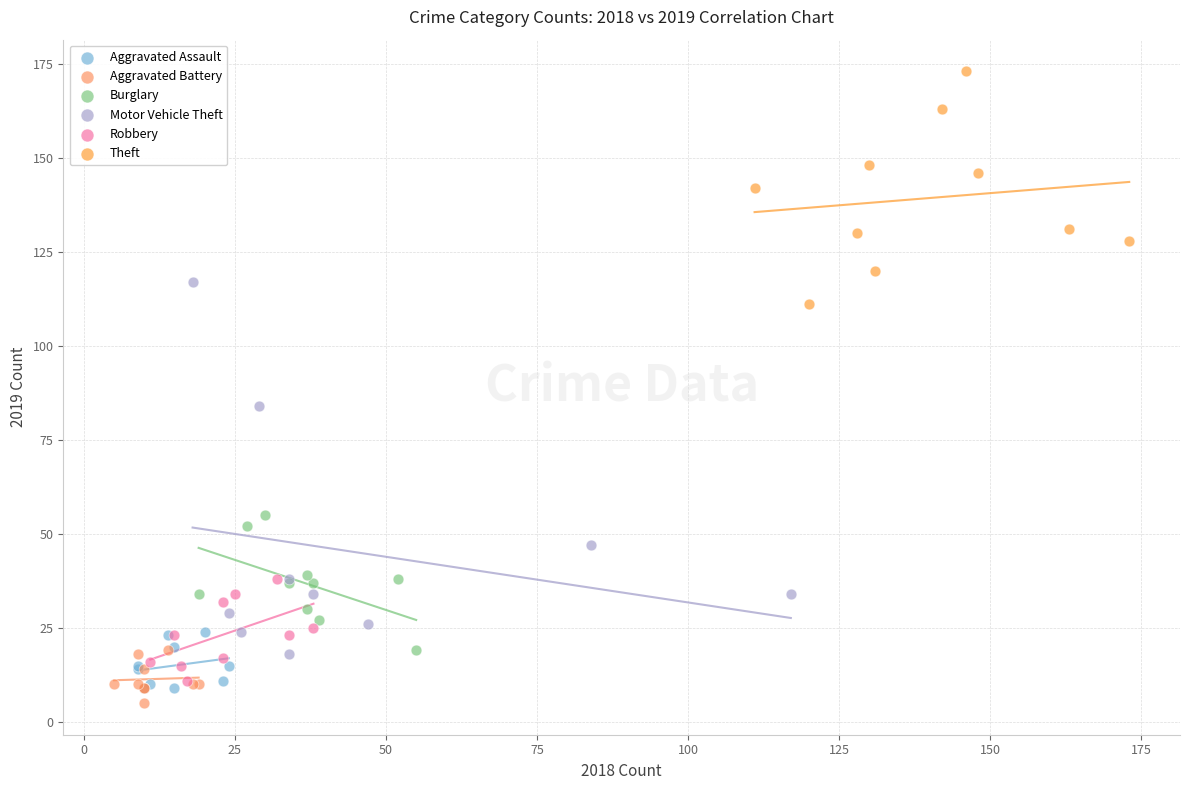

Which series has the widest spread of Y values?

Motor Vehicle Theft